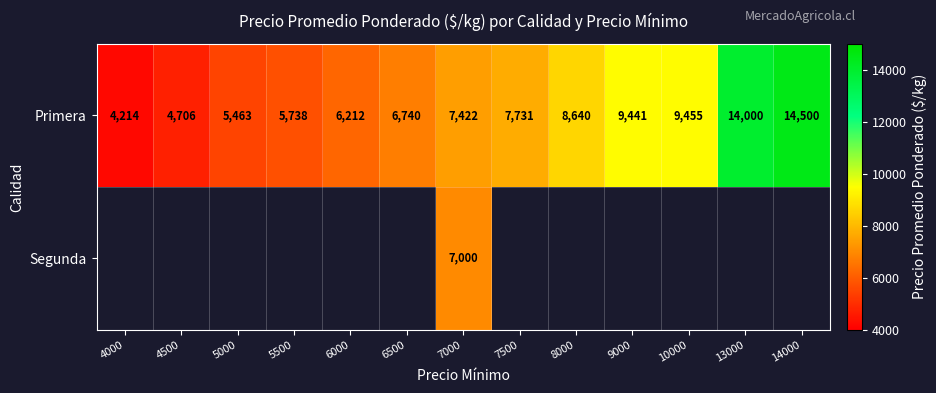

Rank the categories by Primera value from highest to lowest.

14000, 13000, 10000, 9000, 8000, 7500, 7000, 6500, 6000, 5500, 5000, 4500, 4000